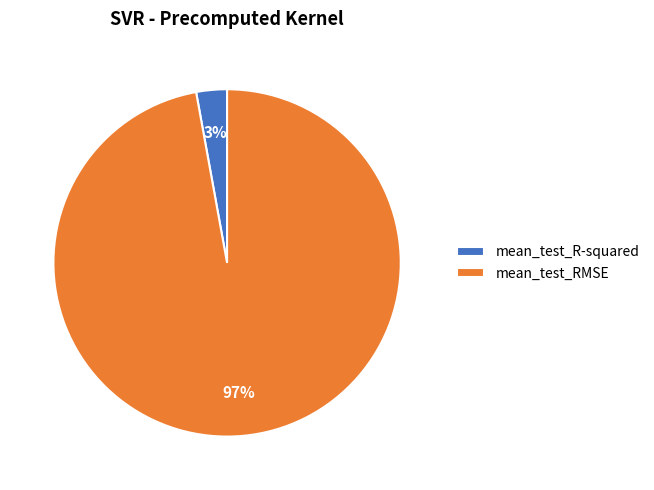

To the nearest percent, what is the average slice percentage?

50%